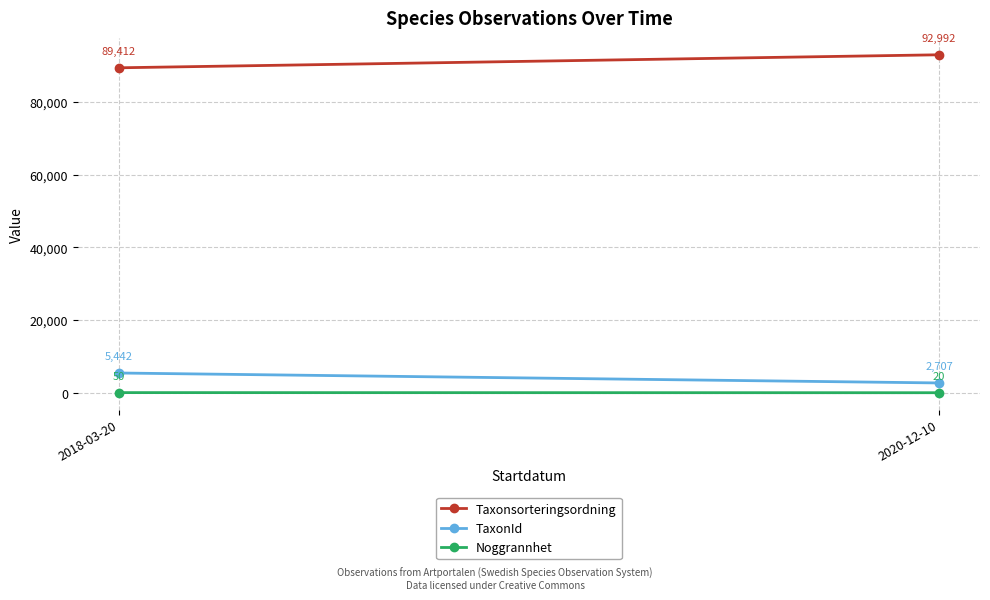

The TaxonId series shows 3816.8 at 2020-12-10. True or false?

False